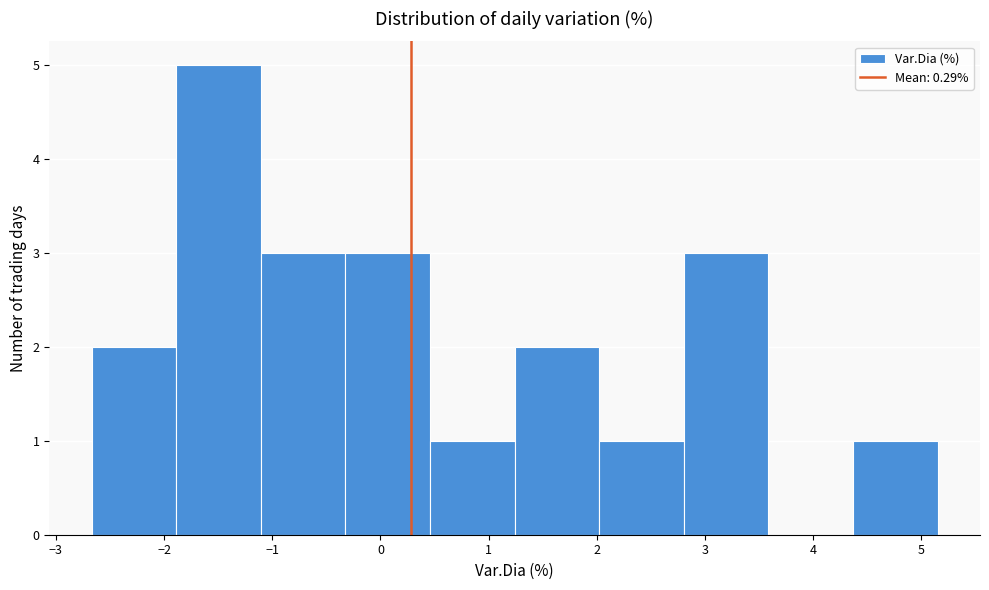

What is the height of the bar covering -0.3 to 0.5 on the x-axis? Neither the bar edges nor the heights are printed on the chart, so give them approximately, as read against the axes.

3